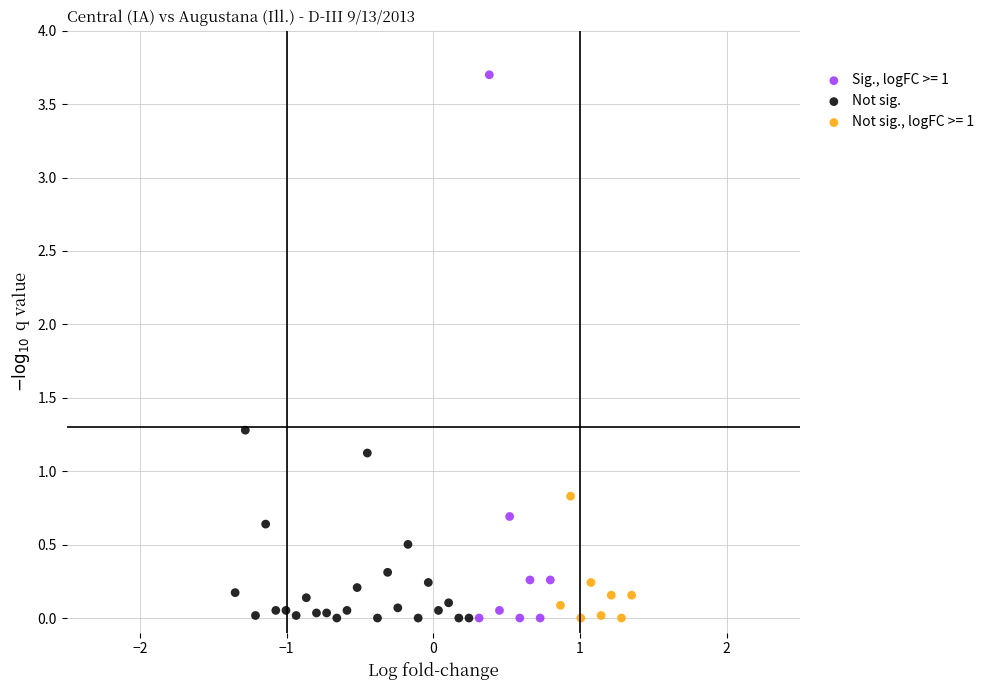

Which series reaches the maximum Y coordinate?

Sig., logFC >= 1